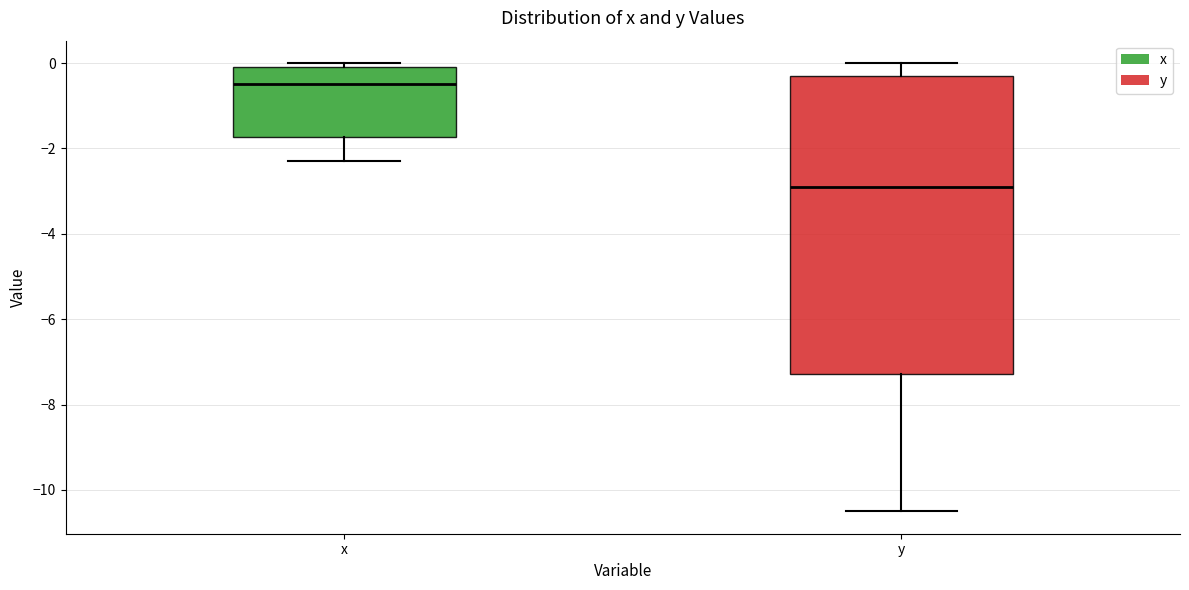

Where is the upper edge of the box for x on the y-axis? The values are not printed on the chart, so give them approximately, as read against the axis.

0.0